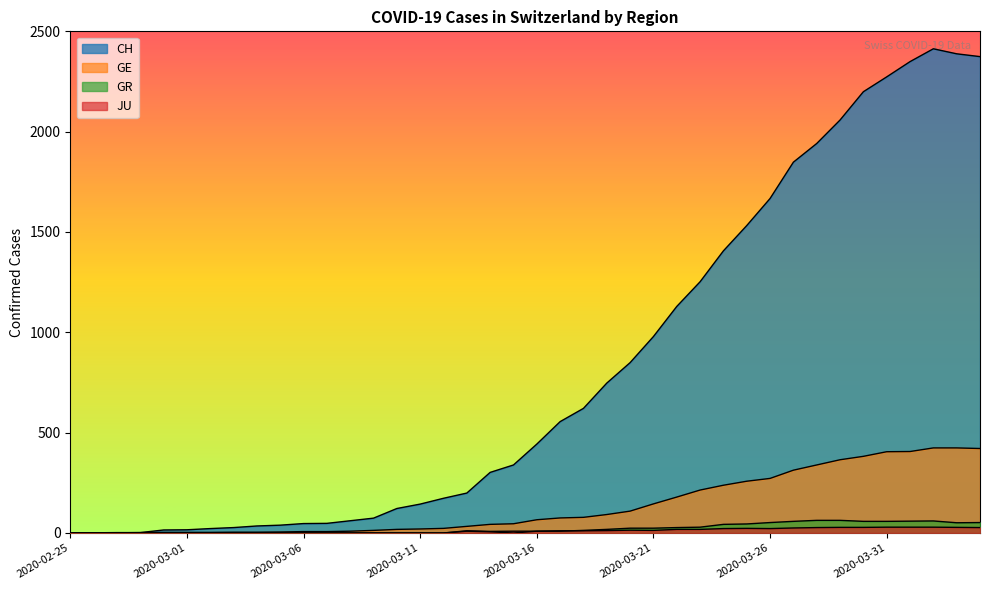

Which label corresponds to the smallest value in the chart?

2020-02-25